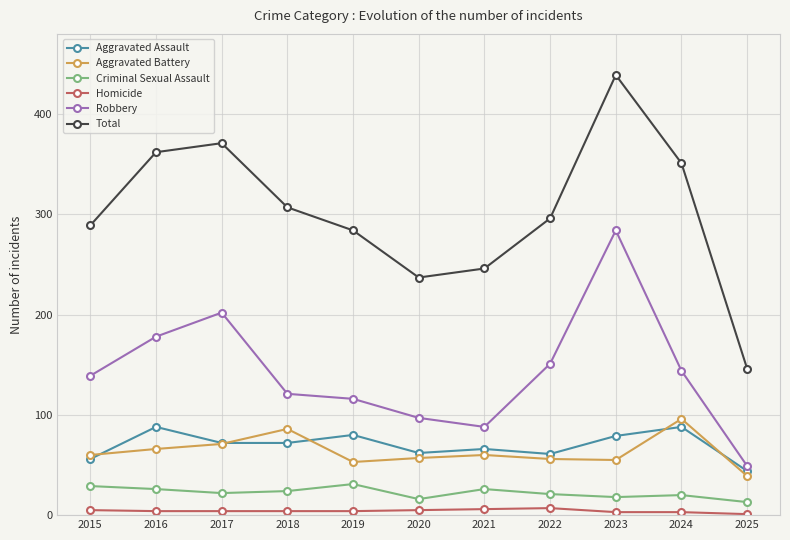

What is the highest value of the Aggravated Battery series?

96